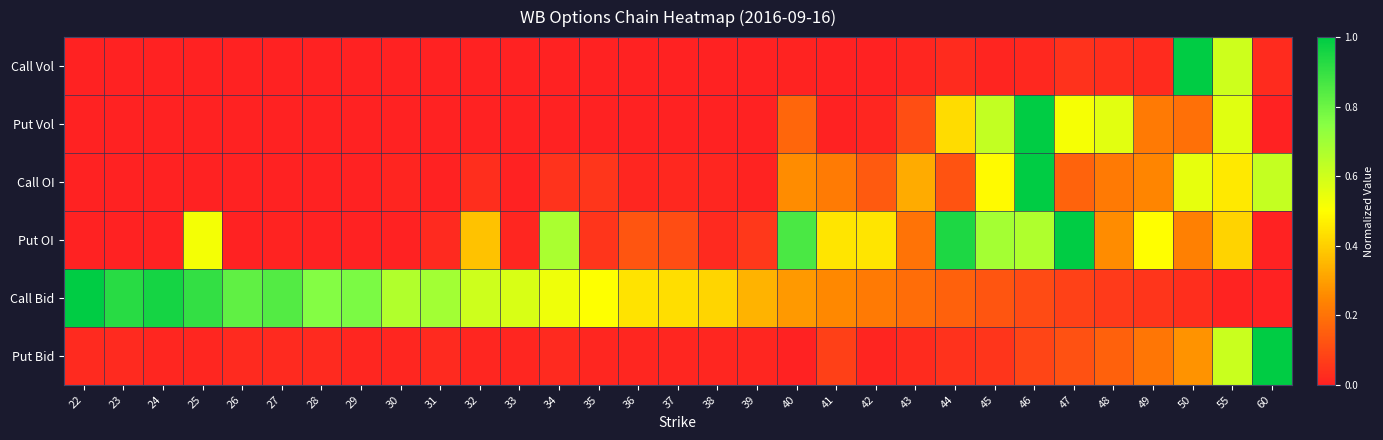

Reading right to left, extract all data points from this chart.

Call Vol: 60=0.0	55=0.6	50=1.0	49=0.0	48=0.0	47=0.0	46=0.0	45=0.0	44=0.0	43=0.0	42=0.0	41=0.0	40=0.0	39=0.0	38=0.0	37=0.0	36=0.0	35=0.0	34=0.0	33=0.0	32=0.0	31=0.0	30=0.0	29=0.0	28=0.0	27=0.0	26=0.0	25=0.0	24=0.0	23=0.0	22=0.0
Put Vol: 60=0.0	55=0.6	50=0.2	49=0.2	48=0.6	47=0.5	46=1.0	45=0.6	44=0.4	43=0.1	42=0.0	41=0.0	40=0.2	39=0.0	38=0.0	37=0.0	36=0.0	35=0.0	34=0.0	33=0.0	32=0.0	31=0.0	30=0.0	29=0.0	28=0.0	27=0.0	26=0.0	25=0.0	24=0.0	23=0.0	22=0.0
Call OI: 60=0.6	55=0.5	50=0.5	49=0.2	48=0.2	47=0.2	46=1.0	45=0.5	44=0.1	43=0.3	42=0.1	41=0.2	40=0.3	39=0.0	38=0.0	37=0.0	36=0.0	35=0.1	34=0.0	33=0.0	32=0.0	31=0.0	30=0.0	29=0.0	28=0.0	27=0.0	26=0.0	25=0.0	24=0.0	23=0.0	22=0.0
Put OI: 60=0.0	55=0.4	50=0.2	49=0.5	48=0.3	47=1.0	46=0.7	45=0.7	44=0.9	43=0.2	42=0.4	41=0.4	40=0.9	39=0.1	38=0.0	37=0.1	36=0.1	35=0.0	34=0.7	33=0.0	32=0.4	31=0.0	30=0.0	29=0.0	28=0.0	27=0.0	26=0.0	25=0.5	24=0.0	23=0.0	22=0.0
Call Bid: 60=0.0	55=0.0	50=0.0	49=0.0	48=0.1	47=0.1	46=0.1	45=0.1	44=0.2	43=0.2	42=0.2	41=0.3	40=0.3	39=0.3	38=0.4	37=0.4	36=0.4	35=0.5	34=0.5	33=0.6	32=0.6	31=0.7	30=0.7	29=0.8	28=0.8	27=0.8	26=0.8	25=0.9	24=1.0	23=0.9	22=1.0
Put Bid: 60=1.0	55=0.6	50=0.3	49=0.2	48=0.2	47=0.1	46=0.1	45=0.0	44=0.0	43=0.0	42=0.0	41=0.1	40=0.0	39=0.0	38=0.0	37=0.0	36=0.0	35=0.0	34=0.0	33=0.0	32=0.0	31=0.0	30=0.0	29=0.0	28=0.0	27=0.0	26=0.0	25=0.0	24=0.0	23=0.0	22=0.0